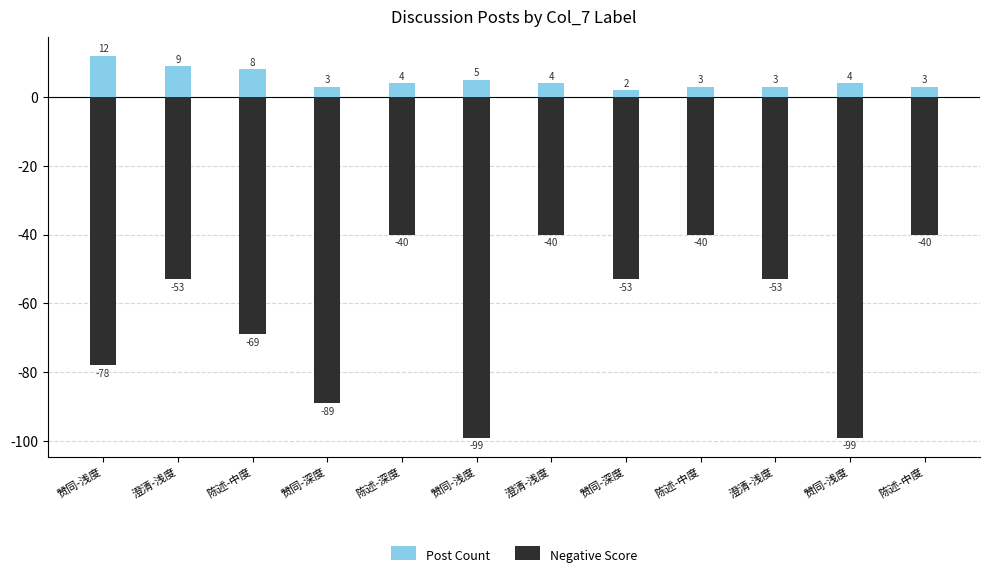

Reading left to right, list all the values displayed in this chart.

Post Count: 赞同-浅度=12	澄清-浅度=9	陈述-中度=8	赞同-深度=3	陈述-深度=4	赞同-浅度=5	澄清-浅度=4	赞同-深度=2	陈述-中度=3	澄清-浅度=3	赞同-浅度=4	陈述-中度=3
Negative Score: 赞同-浅度=-78	澄清-浅度=-53	陈述-中度=-69	赞同-深度=-89	陈述-深度=-40	赞同-浅度=-99	澄清-浅度=-40	赞同-深度=-53	陈述-中度=-40	澄清-浅度=-53	赞同-浅度=-99	陈述-中度=-40